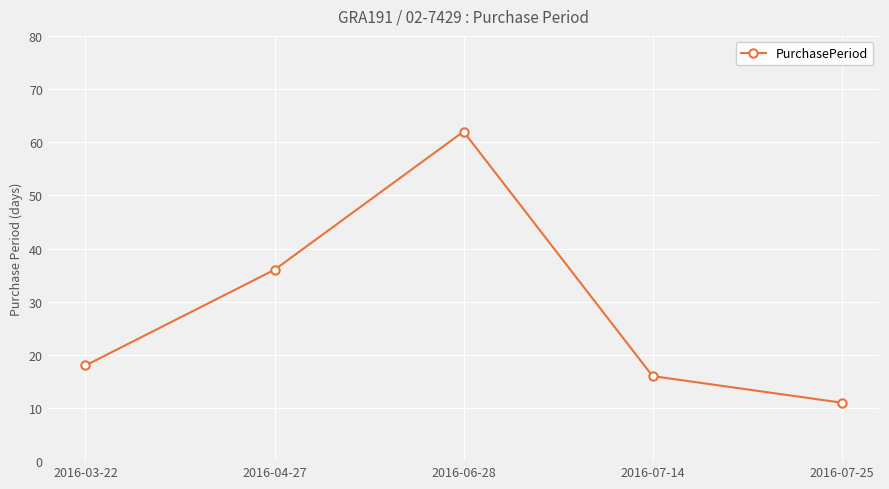

What is the average value?

29